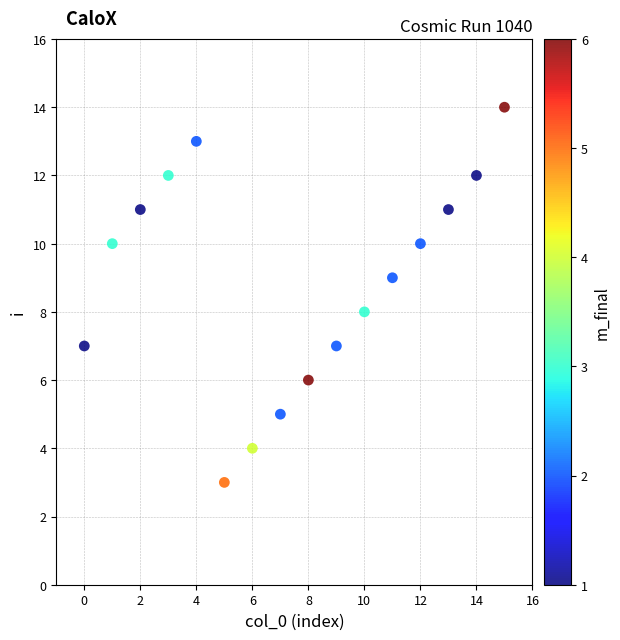

What is the range of Y values (max minus min)?

11